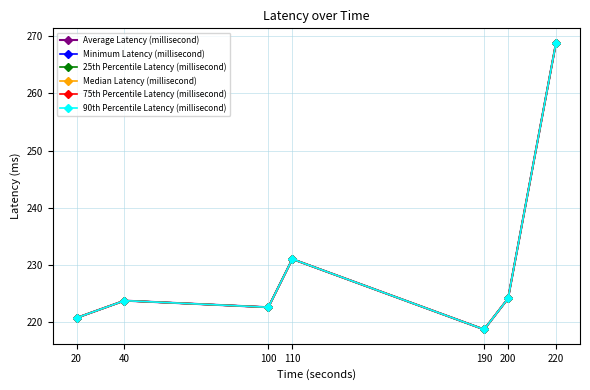

Is this an area chart (filled region under the line)?

No